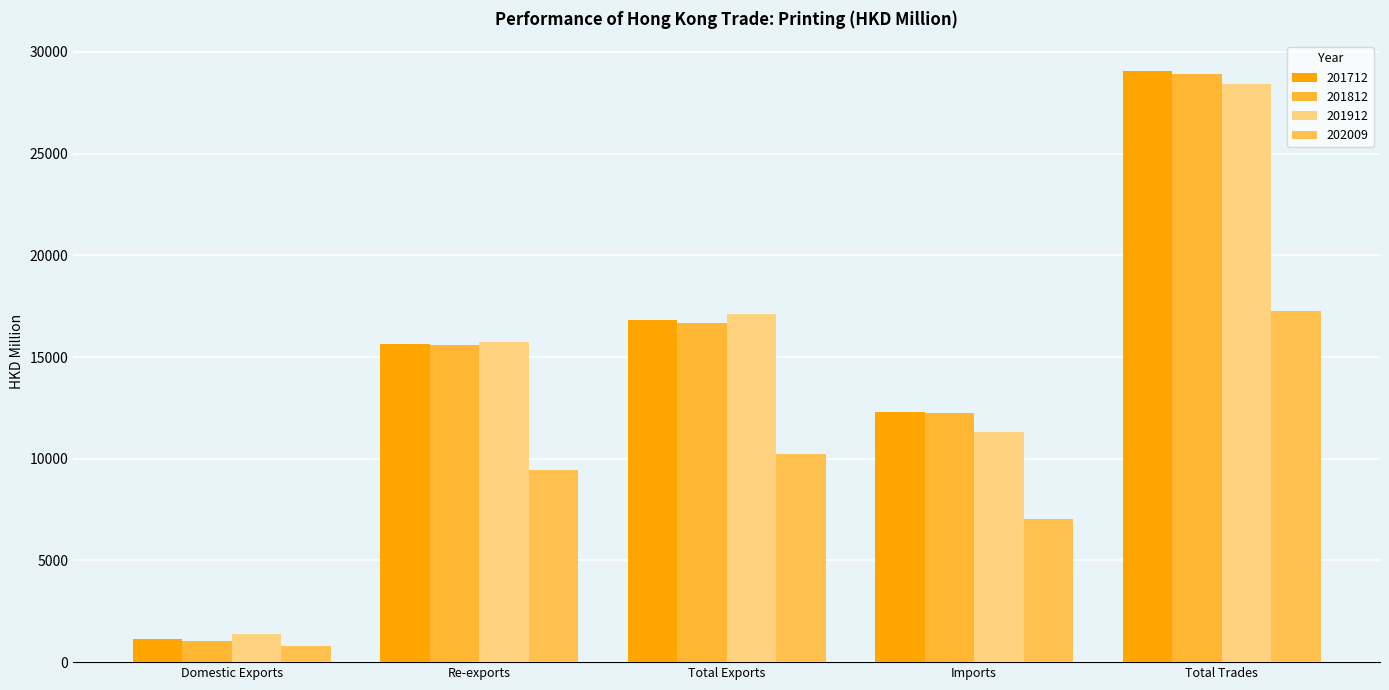

What is the maximum value for 202009?

17270.4